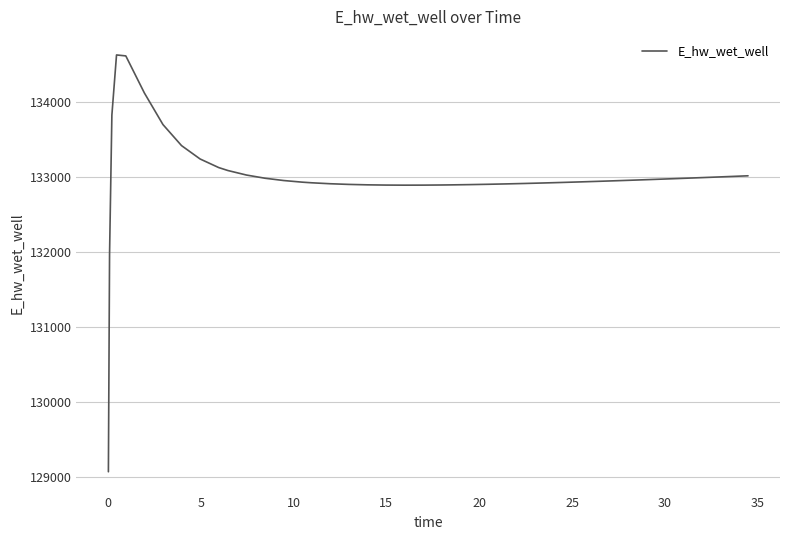

What is the greatest value displayed?

134627.9